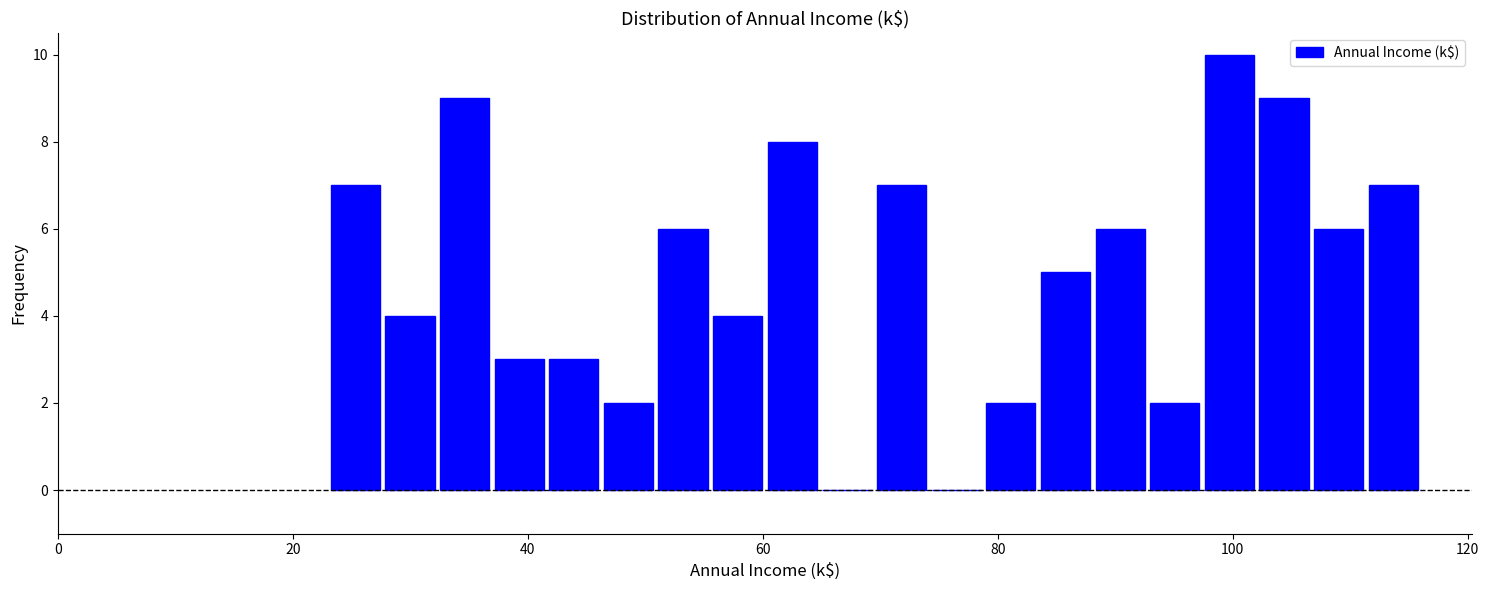

Read against the x-axis, roughly where is the centre of the tallest bar?

100